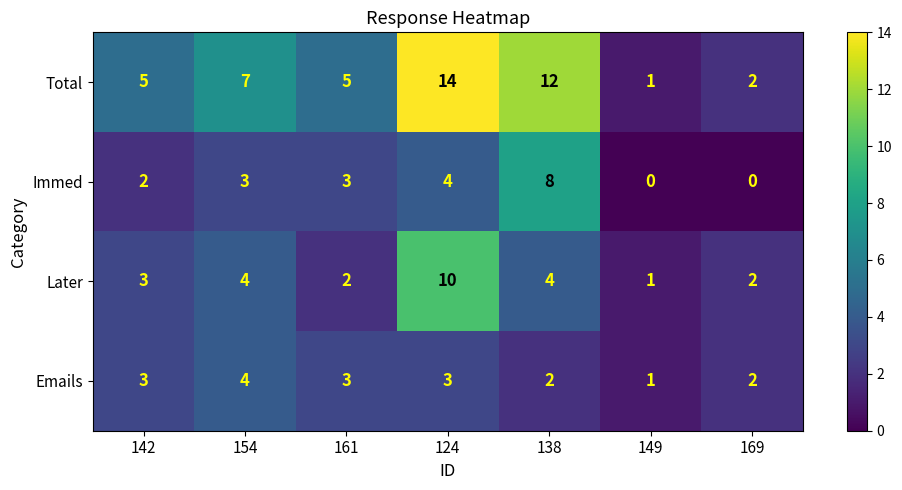

At how many categories does at least one series exceed 8?

2